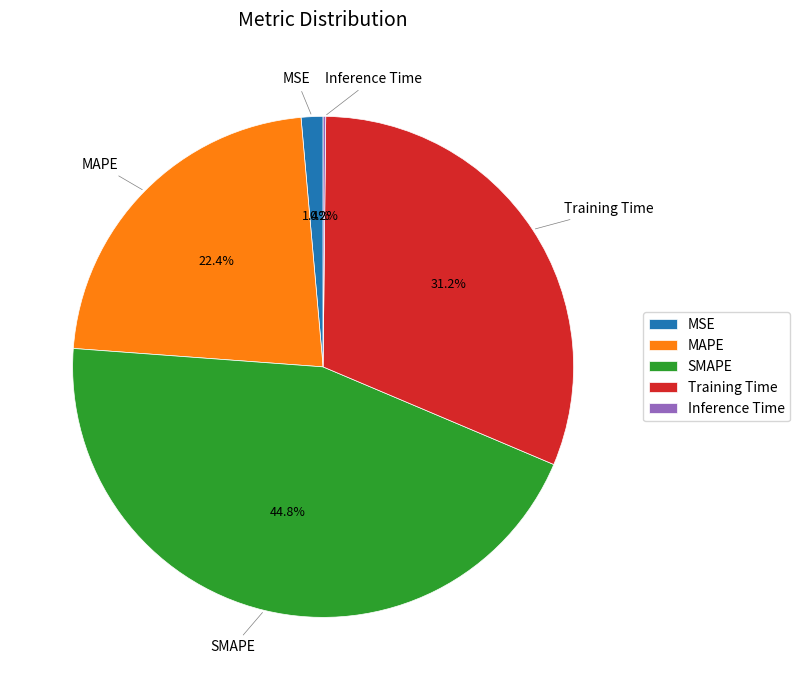

Between MAPE and Training Time, which is larger?

Training Time